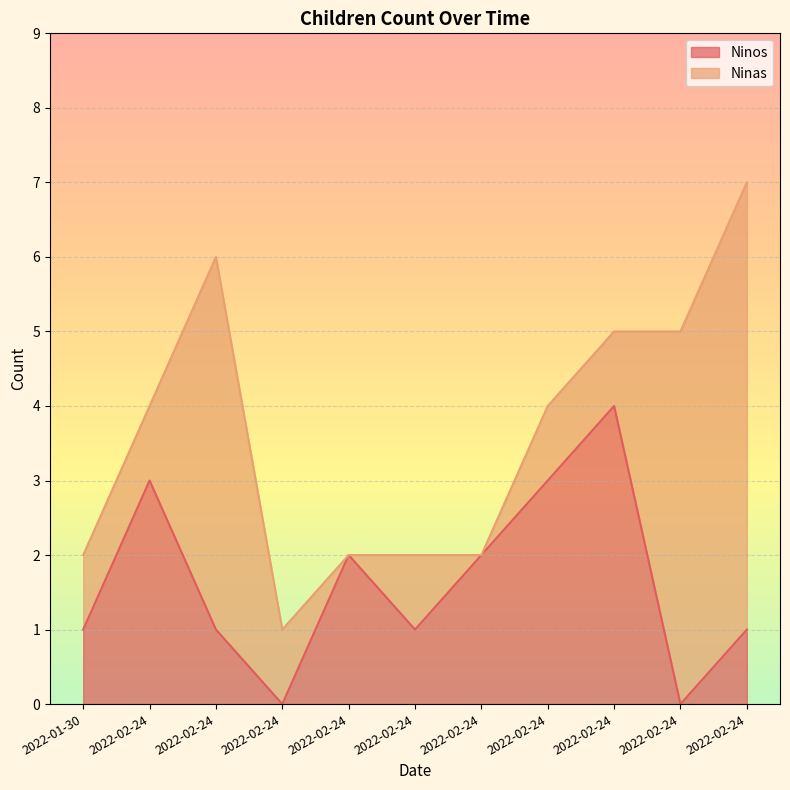

How many interior local valleys (lower than both neighbors) does the data have?

3